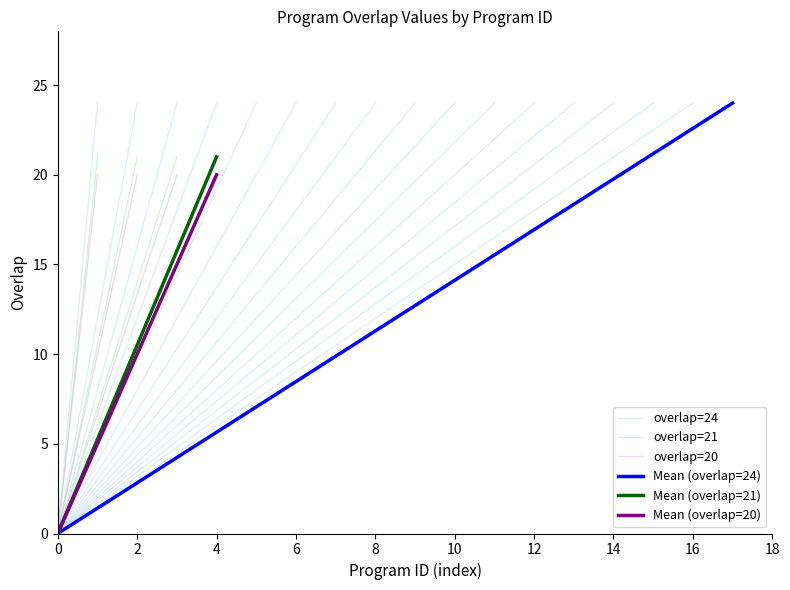

Which series has the largest range (max minus min)?

overlap=24